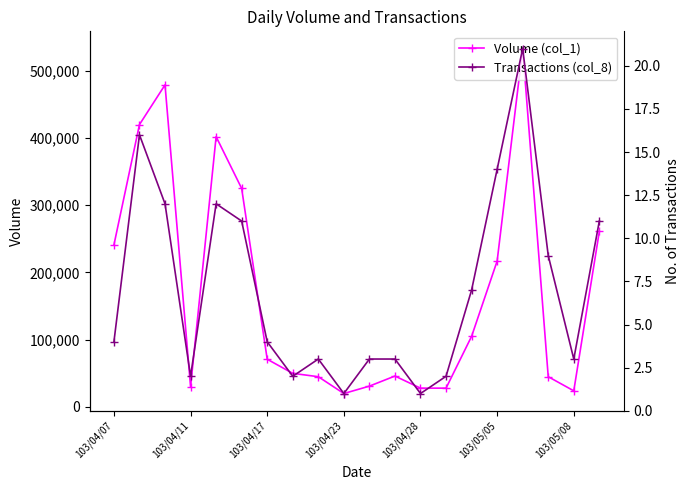

True or false: Volume (col_1) has more than 0 points higher than both neighbors.

True